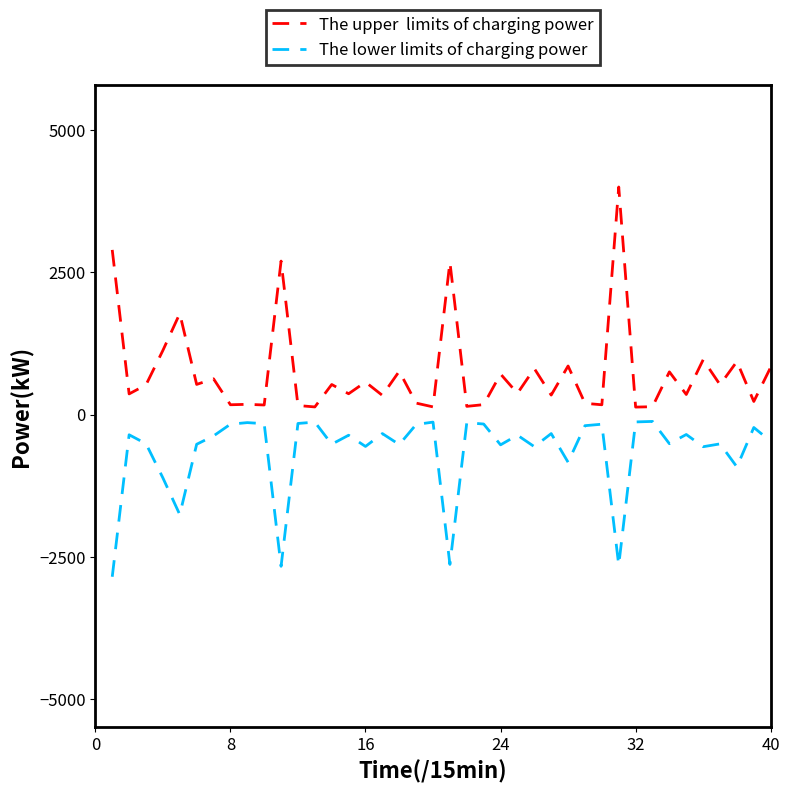

What is the maximum value shown in the chart?

4001.8